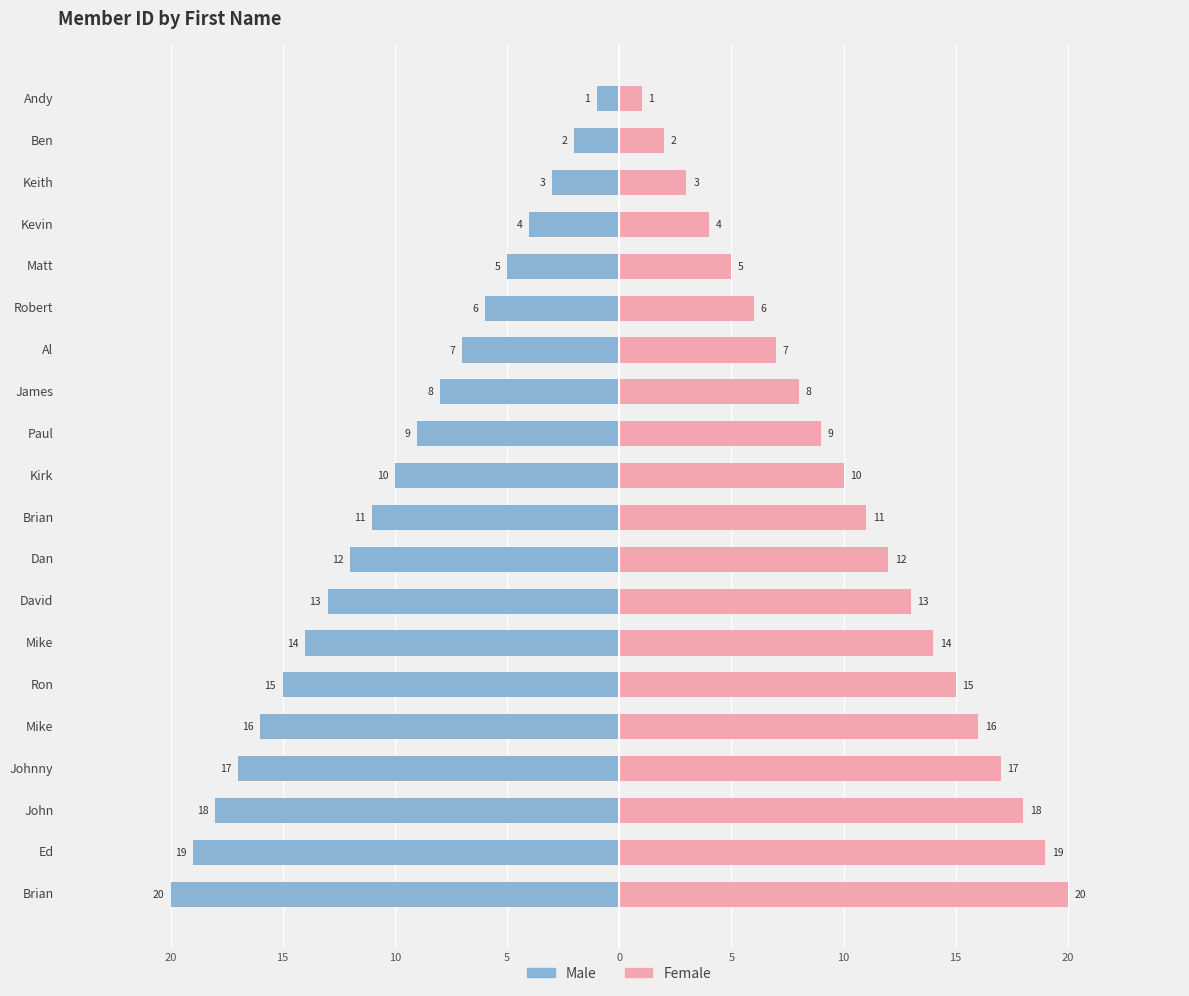

Rank the series at Mike from highest to lowest value.

Female, Male